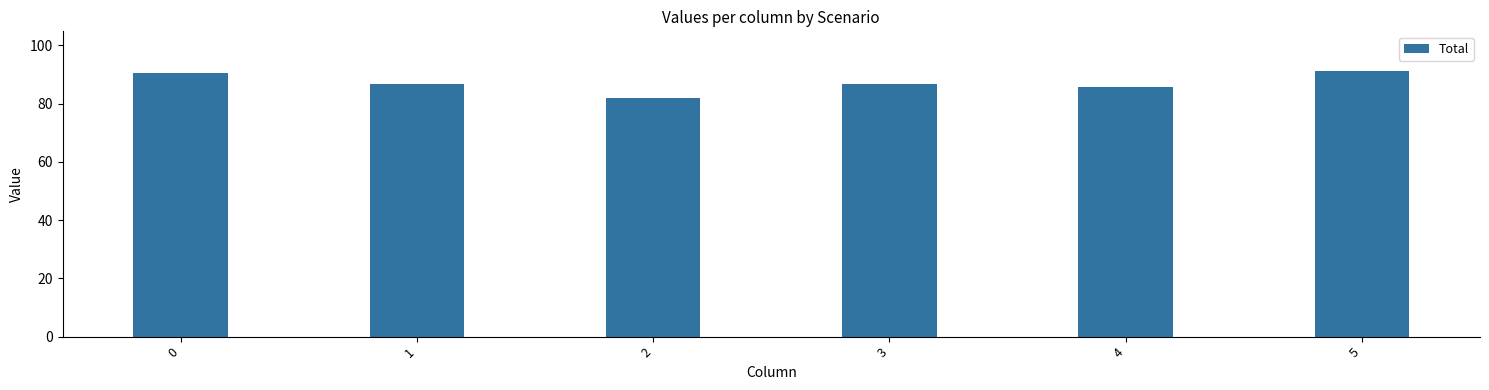

What is the sum of all values?

522.4